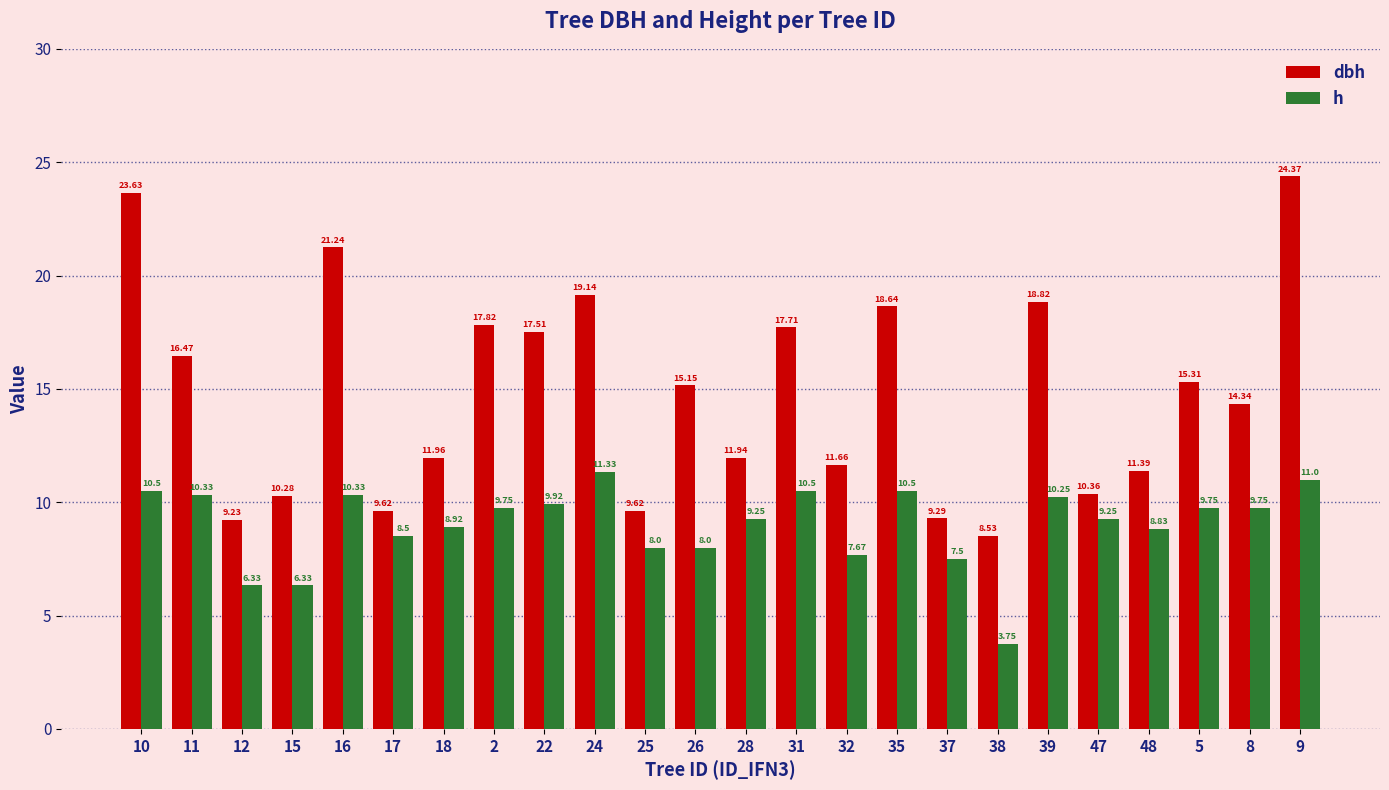

Which series changed the most between 26 and 39?

dbh